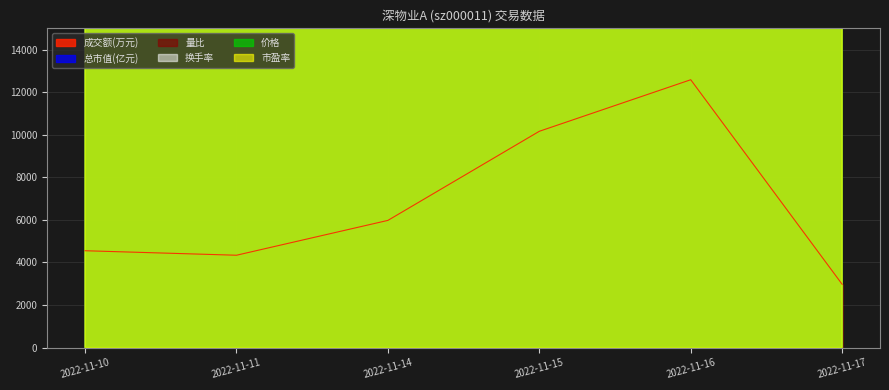

Which series has the largest total across all categories?

换手率